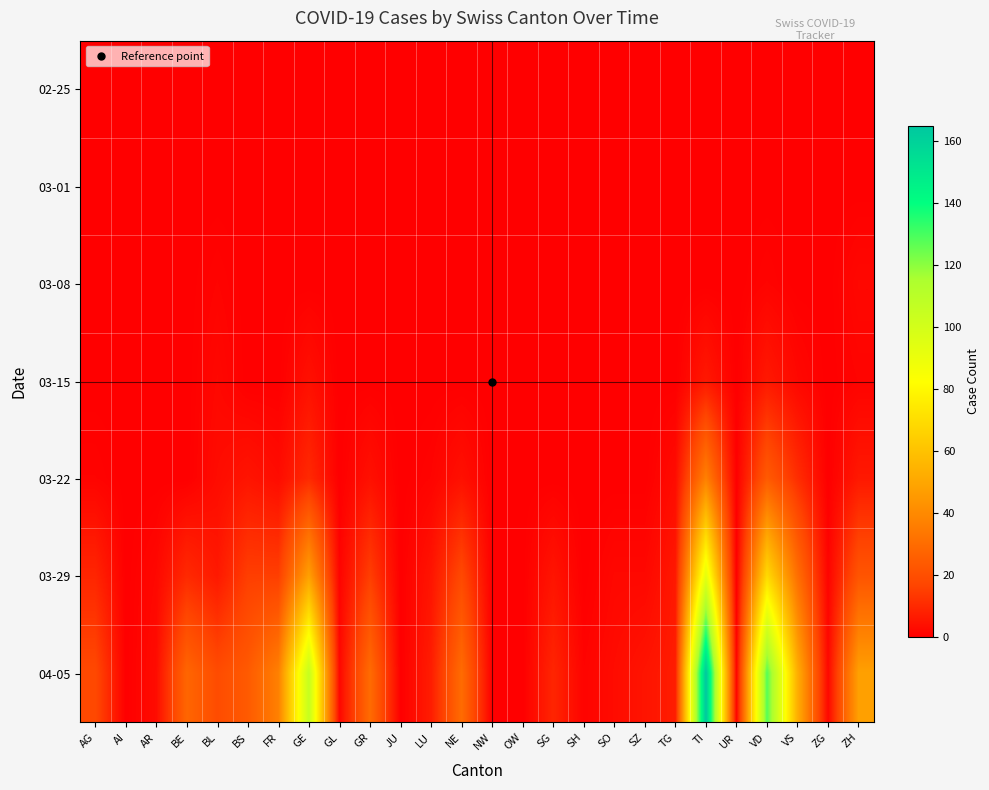

Reading left to right, transcribe all the data shown in this chart.

02-25: AG=0	AI=0	AR=0	BE=0	BL=0	BS=0	FR=0	GE=0	GL=0	GR=0	JU=0	LU=0	NE=0	NW=0	OW=0	SG=0	SH=0	SO=0	SZ=0	TG=0	TI=0	UR=0	VD=0	VS=0	ZG=0	ZH=0
03-01: AG=0	AI=0	AR=0	BE=0	BL=0	BS=0	FR=0	GE=0	GL=0	GR=0	JU=0	LU=0	NE=0	NW=0	OW=0	SG=0	SH=0	SO=0	SZ=0	TG=0	TI=0	UR=0	VD=0	VS=0	ZG=0	ZH=0
03-08: AG=0	AI=0	AR=0	BE=0	BL=1	BS=0	FR=0	GE=0	GL=0	GR=0	JU=0	LU=0	NE=0	NW=0	OW=0	SG=0	SH=0	SO=0	SZ=0	TG=0	TI=0	UR=0	VD=1	VS=0	ZG=0	ZH=2
03-15: AG=0	AI=0	AR=0	BE=0	BL=2	BS=0	FR=0	GE=4	GL=0	GR=0	JU=0	LU=0	NE=0	NW=0	OW=0	SG=0	SH=0	SO=0	SZ=0	TG=0	TI=6	UR=0	VD=6	VS=2	ZG=0	ZH=1
03-22: AG=1	AI=0	AR=0	BE=0	BL=3	BS=5	FR=3	GE=10	GL=0	GR=4	JU=0	LU=1	NE=4	NW=0	OW=0	SG=0	SH=0	SO=0	SZ=0	TG=3	TI=37	UR=0	VD=24	VS=11	ZG=0	ZH=6
03-29: AG=9	AI=0	AR=2	BE=10	BL=6	BS=15	FR=15	GE=48	GL=1	GR=15	JU=0	LU=5	NE=18	NW=0	OW=0	SG=5	SH=0	SO=2	SZ=2	TG=6	TI=93	UR=0	VD=69	VS=31	ZG=1	ZH=22
04-05: AG=18	AI=0	AR=3	BE=28	BL=19	BS=24	FR=37	GE=106	GL=2	GR=30	JU=0	LU=7	NE=30	NW=0	OW=0	SG=9	SH=1	SO=3	SZ=5	TG=7	TI=165	UR=1	VD=128	VS=53	ZG=2	ZH=48